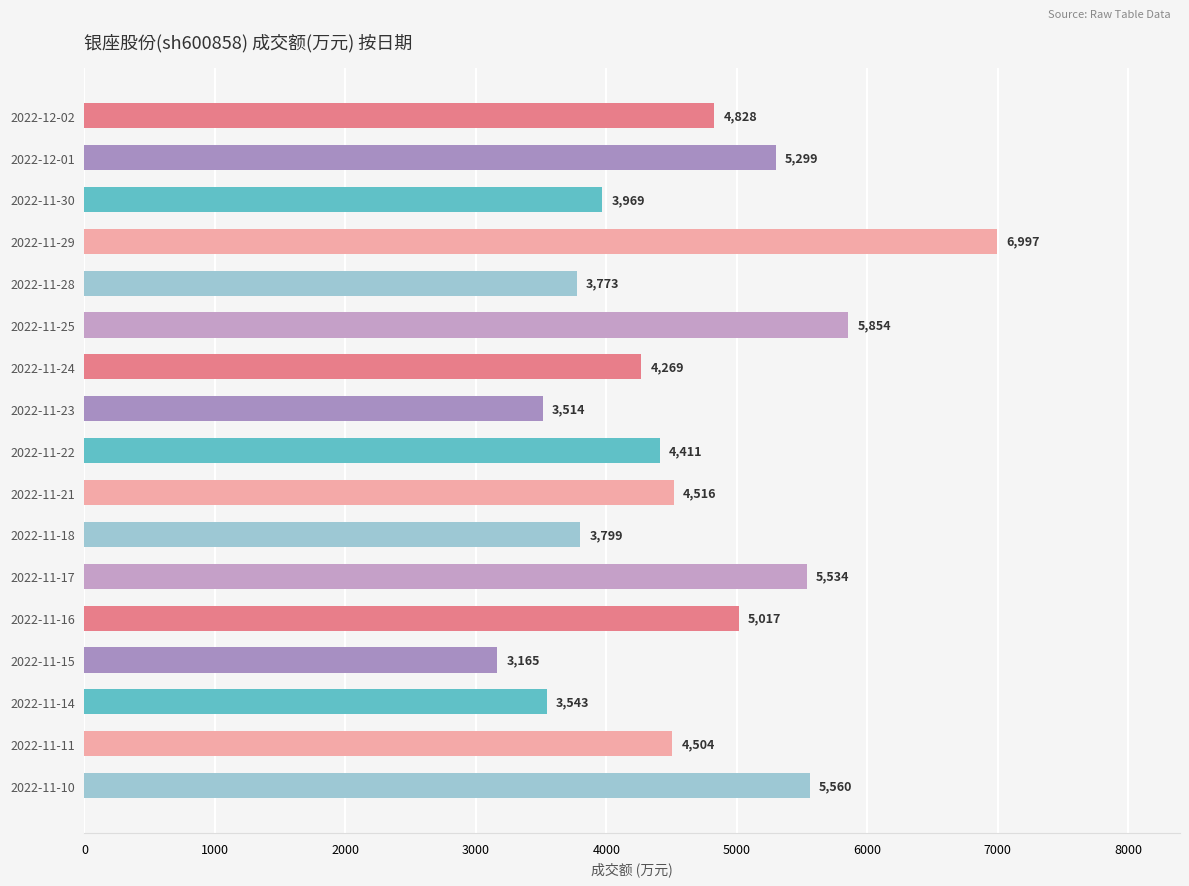

How many values are below 4504?

8